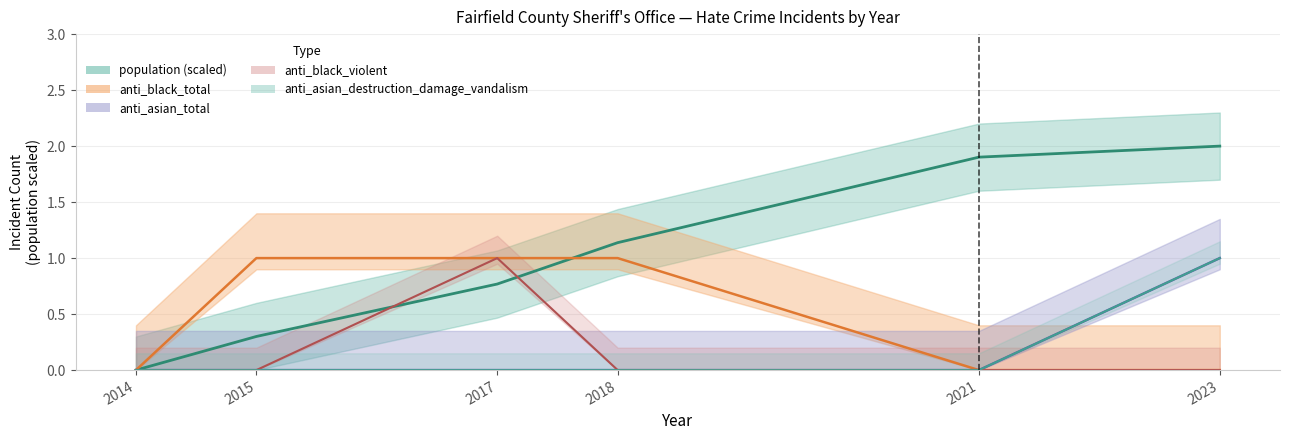

Count the anti_asian_destruction_damage_vandalism values in the range 0 to 1.

6